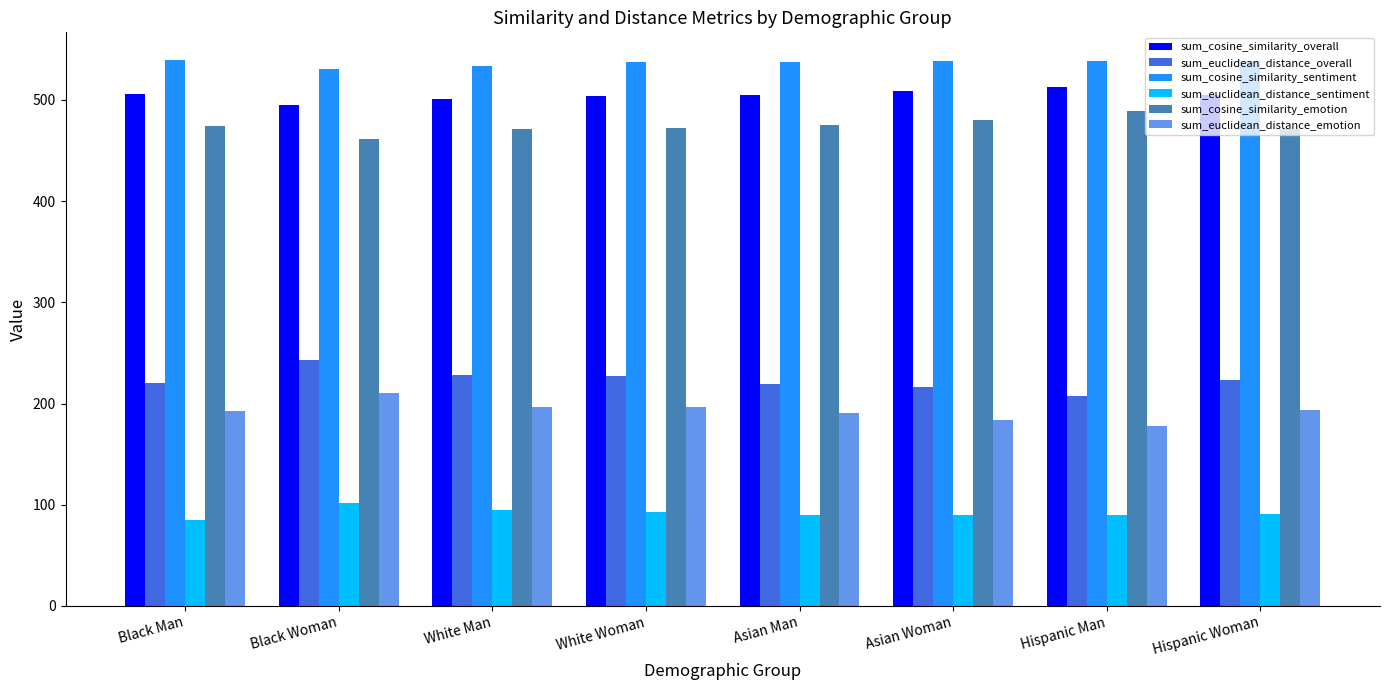

What position from the right is White Man?

6